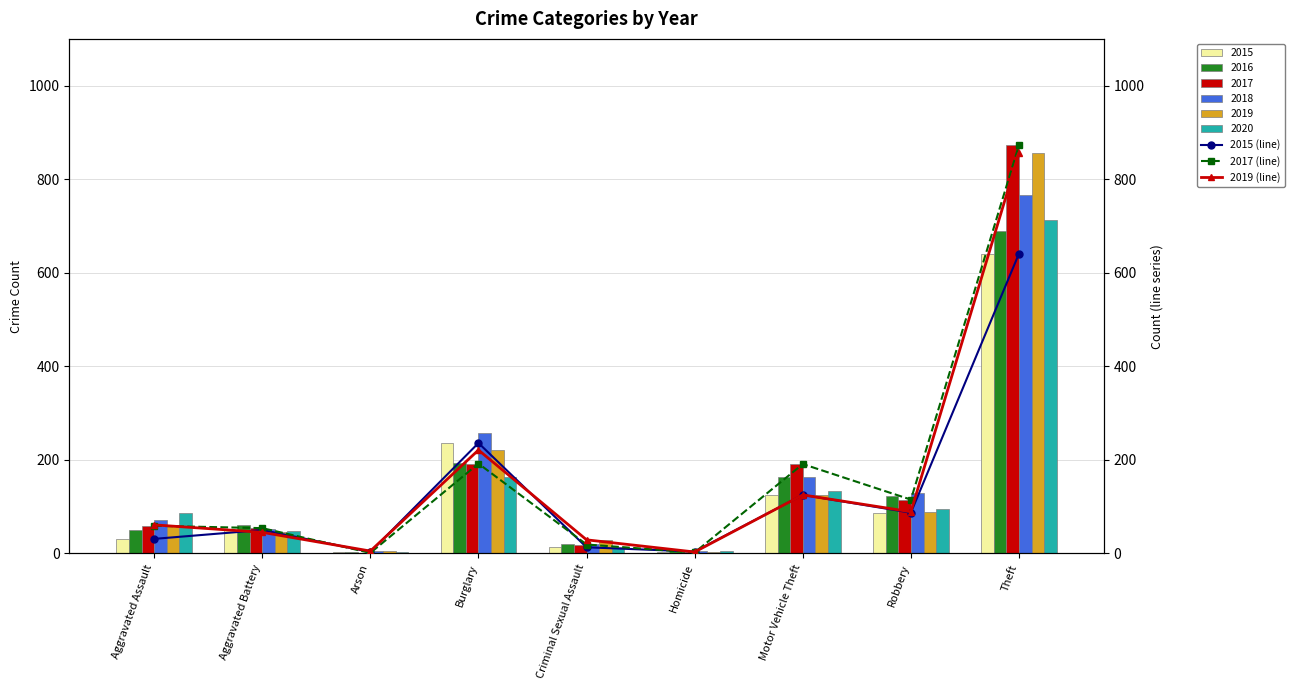

Is the value of 2015 (line) at Criminal Sexual Assault greater than the value of 2017 (line) at Homicide?

Yes